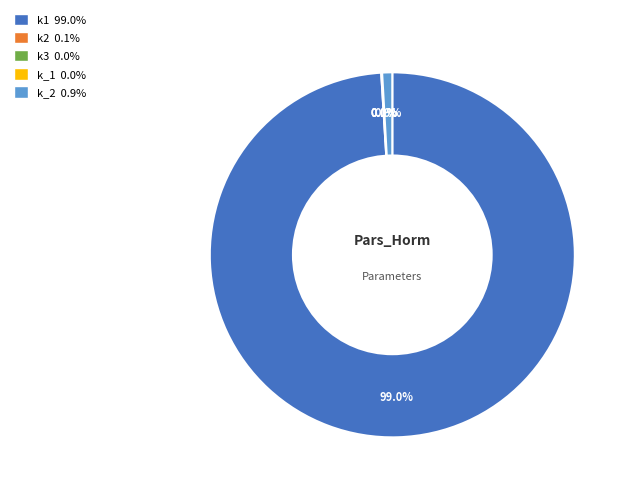

Count the number of slices in the pie.

5